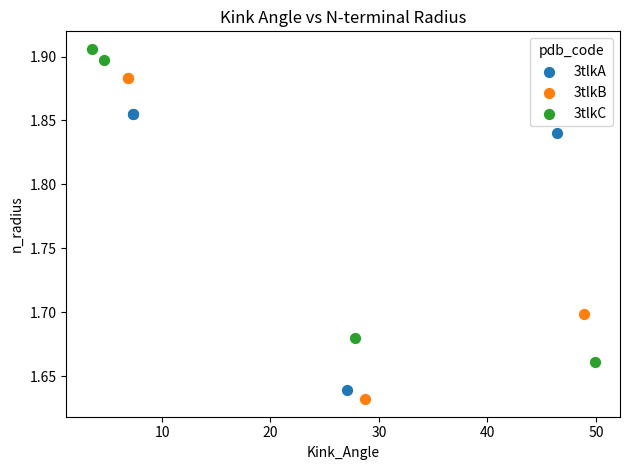

Which series has the widest spread of Y values?

3tlkB